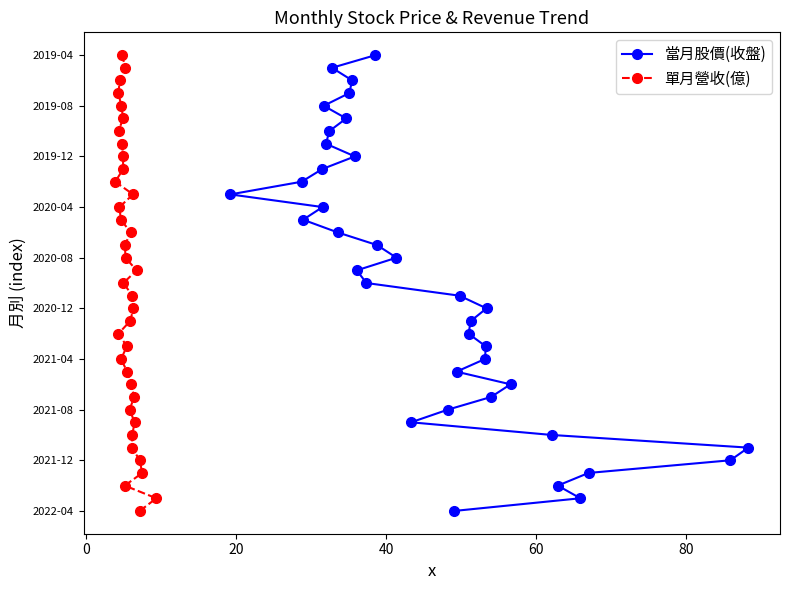

Which series has the largest range (max minus min)?

當月股價(收盤)